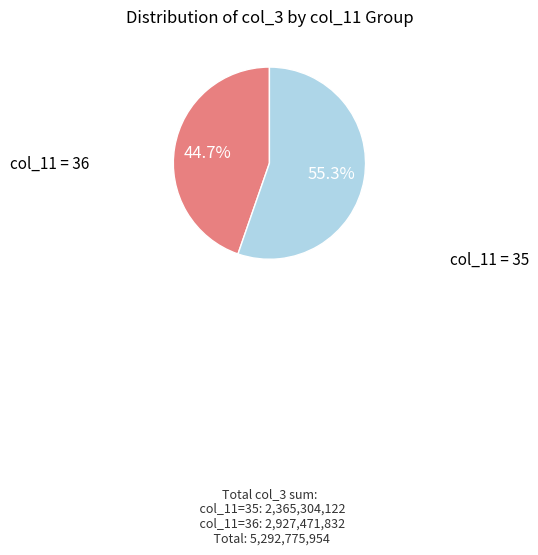

Is there a majority slice in this chart?

Yes